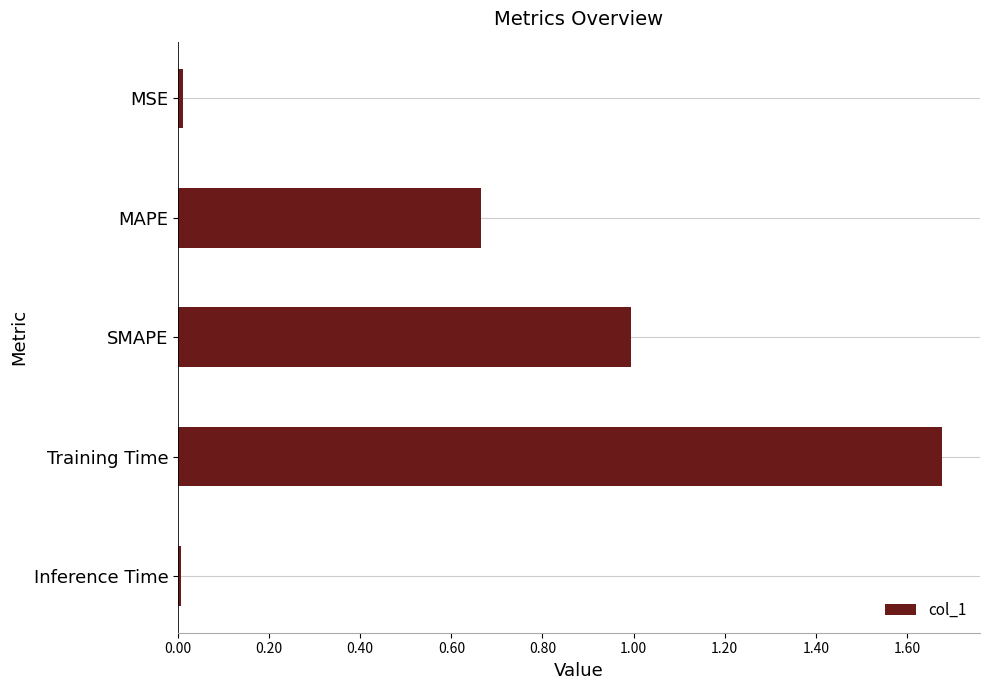

At which category does the chart reach its peak across all series?

Training Time